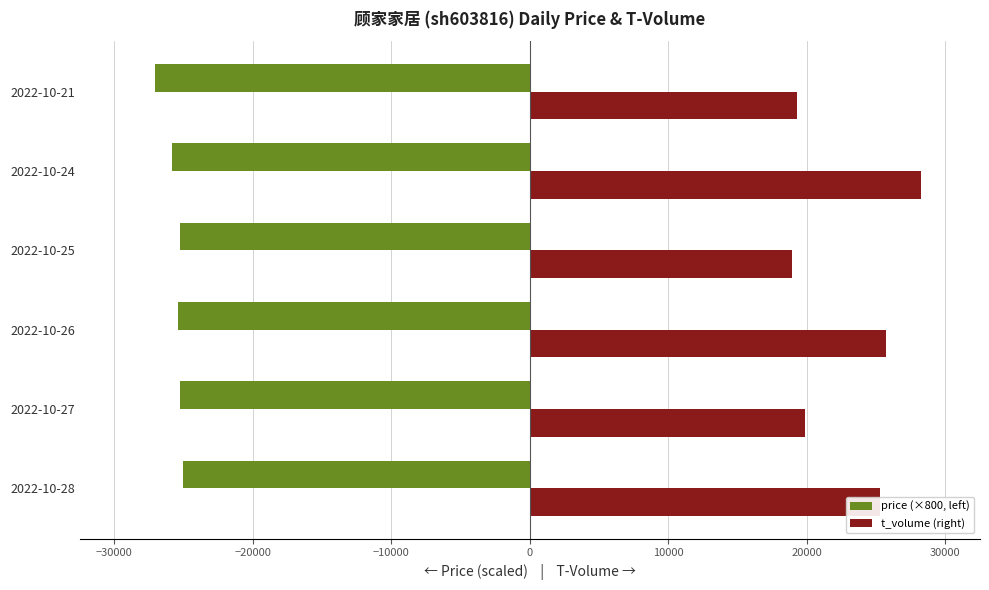

What is the difference between the maximum and minimum values in the t_volume (right) series?

9337